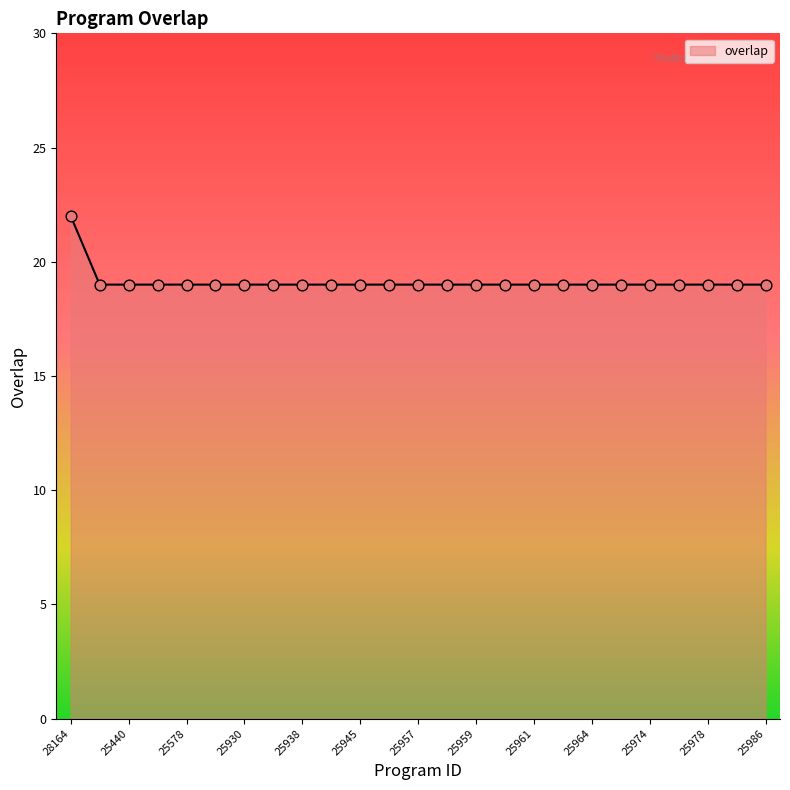

What is the smallest value displayed?

19